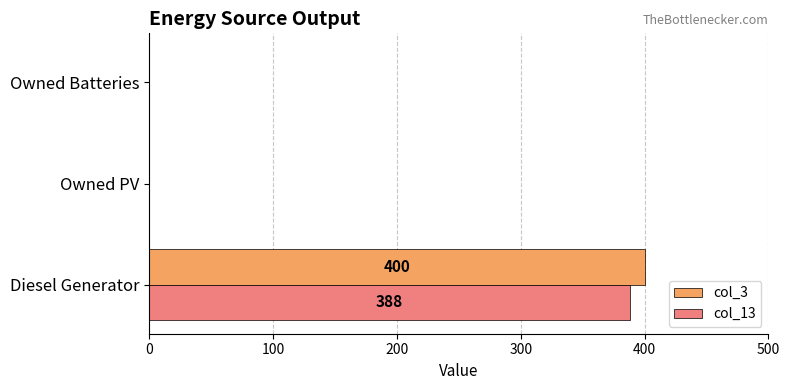

What is the sum of all col_3 values?

400